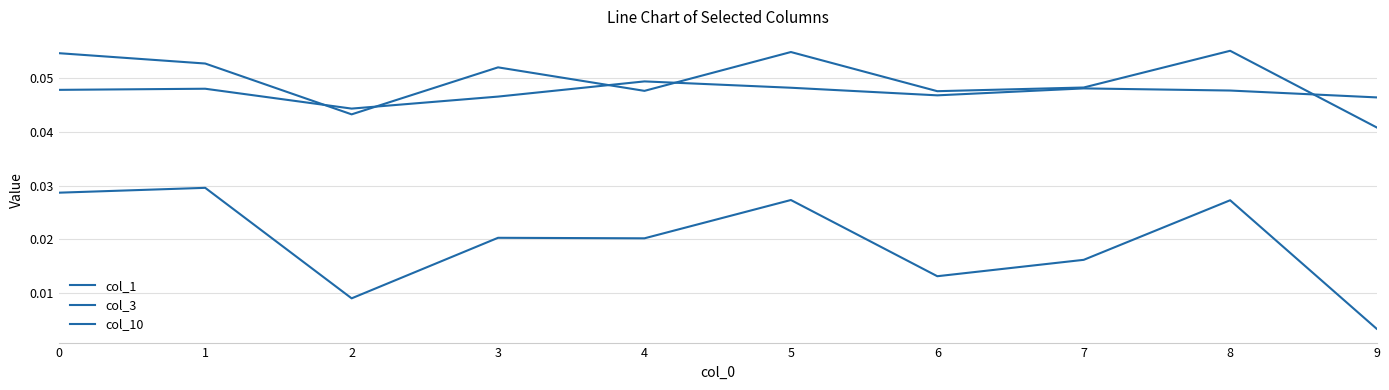

Where is col_3 nearest to the value 0?

9